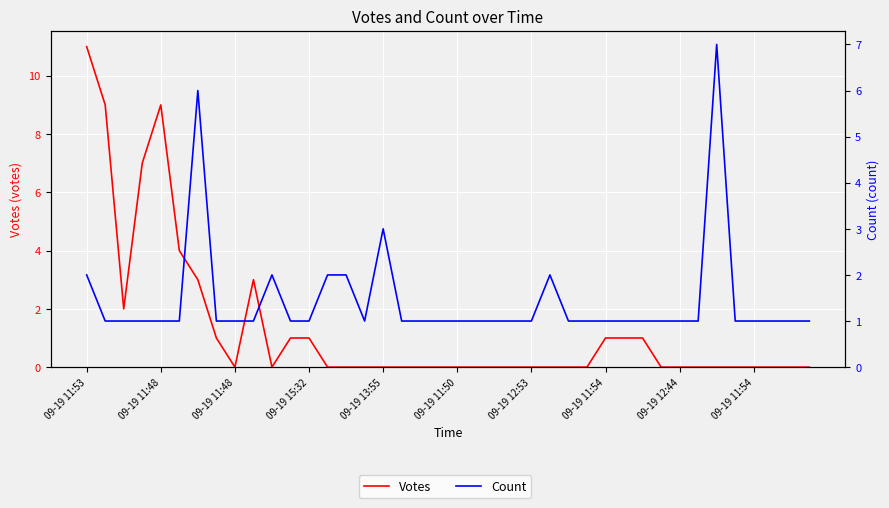

Which series changed the most between 16 and 18?

Count